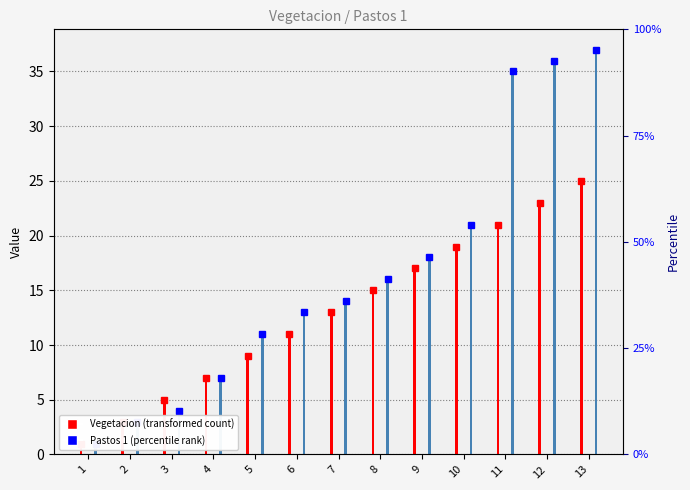

At how many categories does at least one series exceed 13?

7